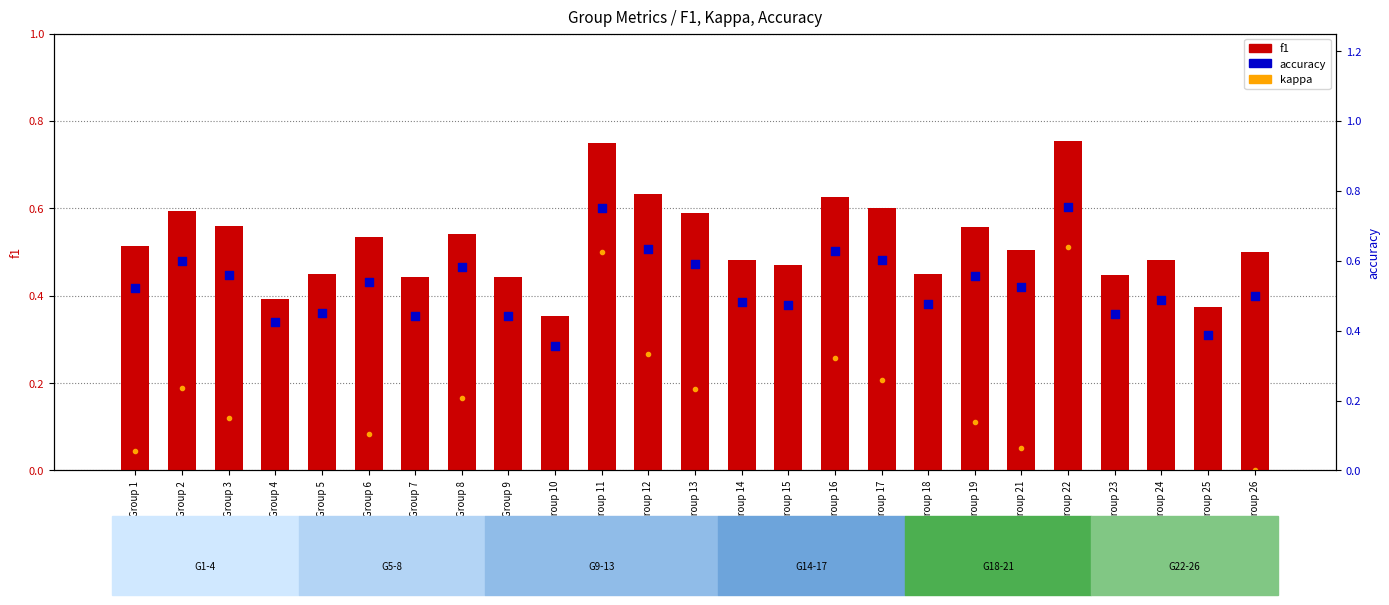

Which series has the largest total across all categories?

accuracy